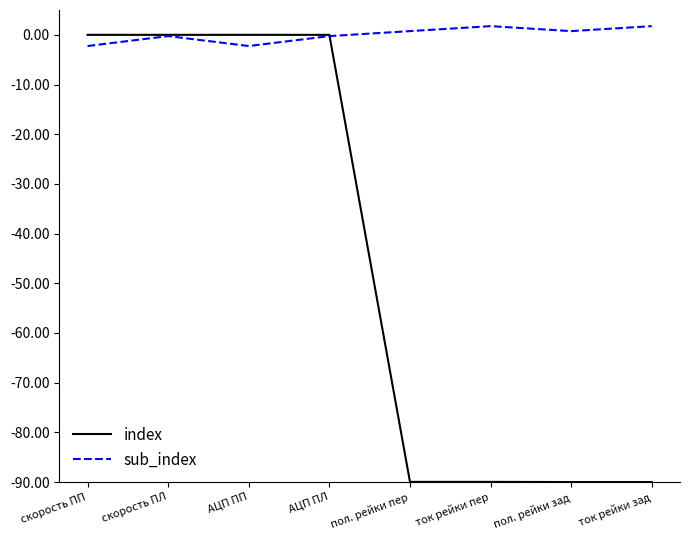

Which series has the largest total across all categories?

sub_index